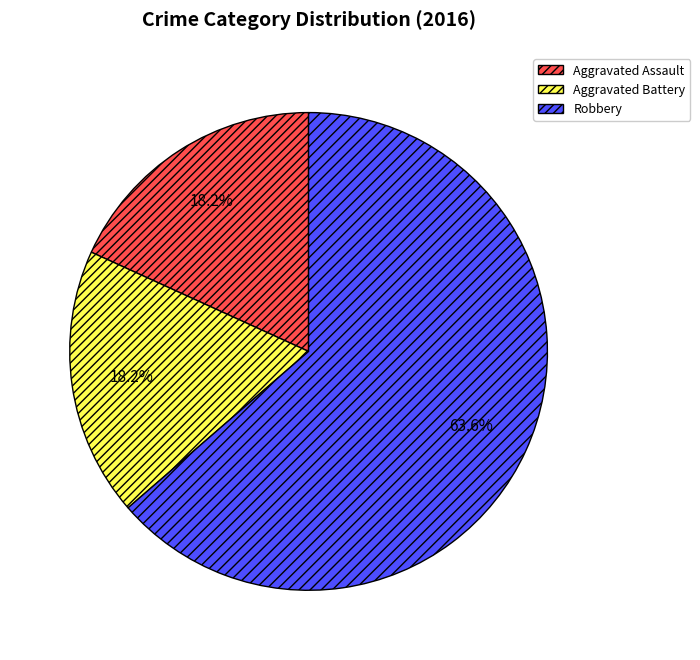

Which has a higher value, Robbery or Aggravated Battery?

Robbery